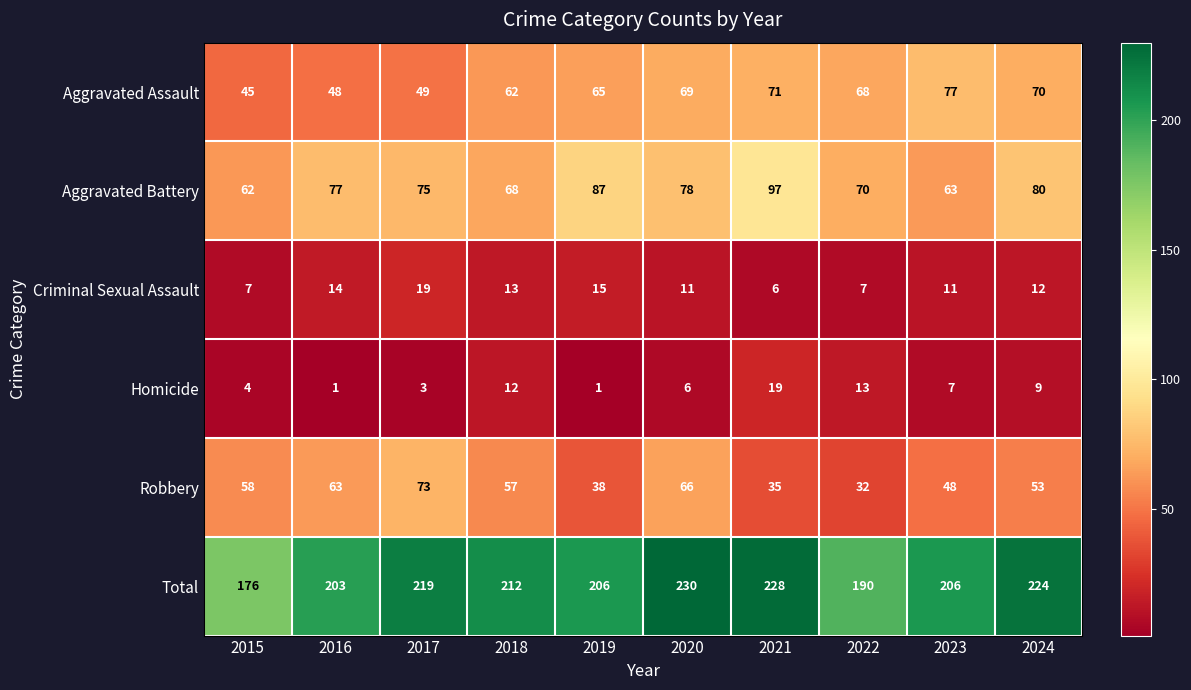

The Total series shows 86 at 2021. True or false?

False